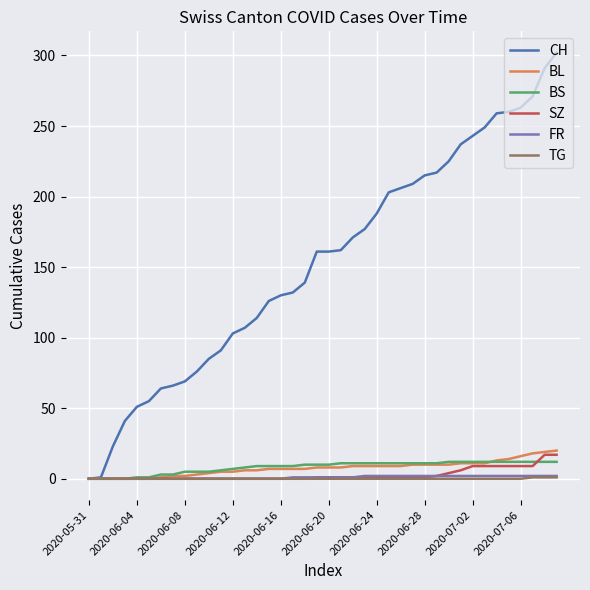

What is the maximum value shown in the chart?

302